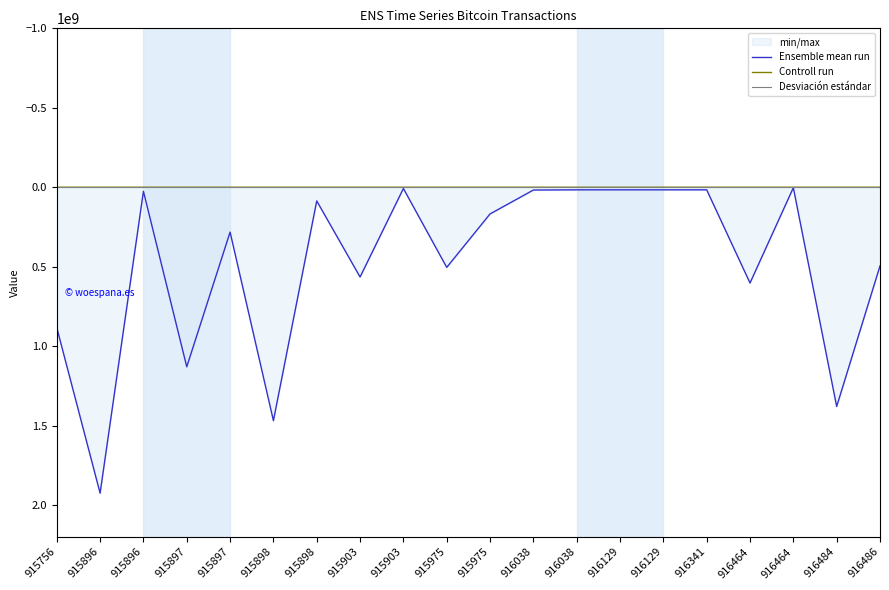

How many values in the unit_value series exceed 2500?

10